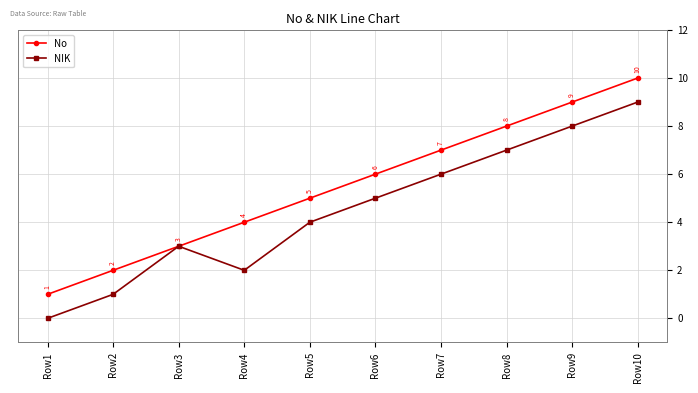

Which label corresponds to the largest value in the chart?

Row10